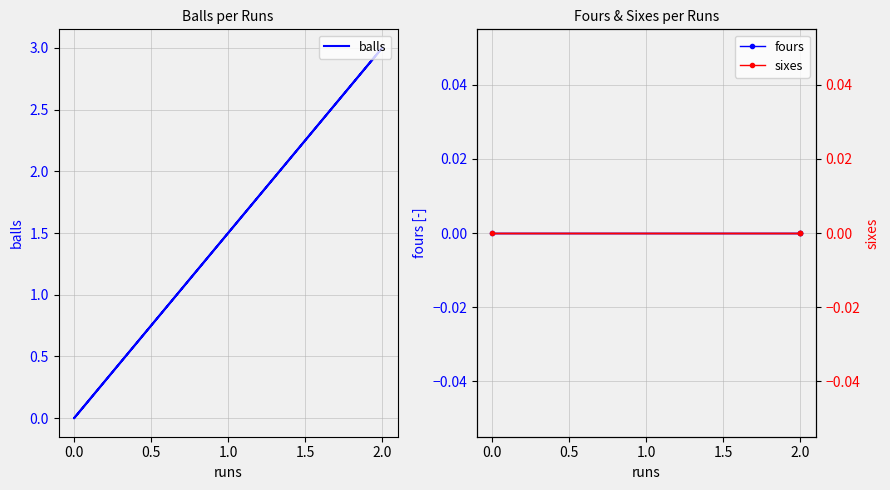

Which series has the largest total across all categories?

balls